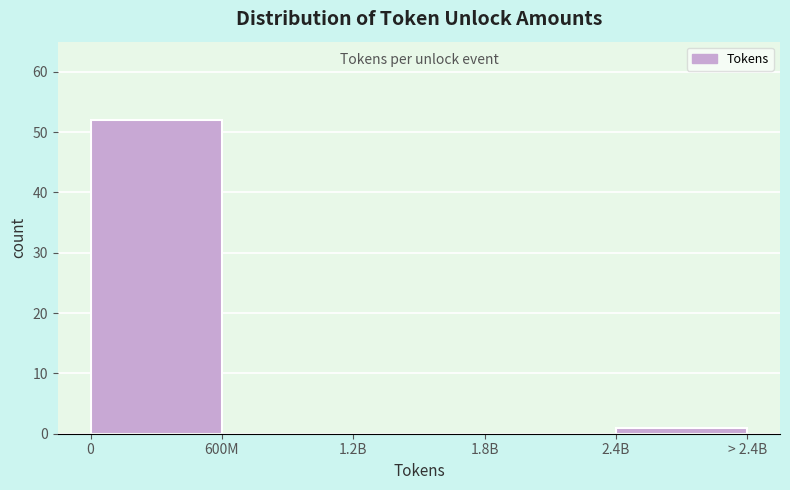

Reading left to right, list all the values displayed in this chart.

0=52	600M=0	1.2B=0	1.8B=0	2.4B=1